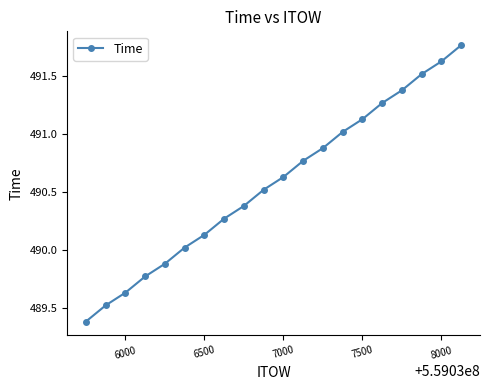

How many values are below 490?

5